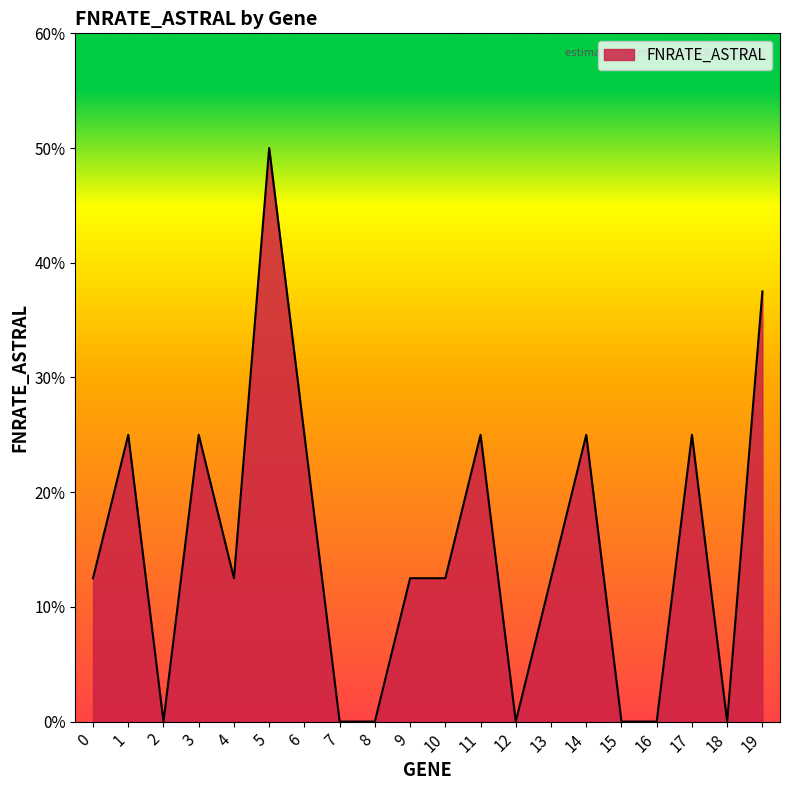

True or false: the data shows -0.3 at 15.

False